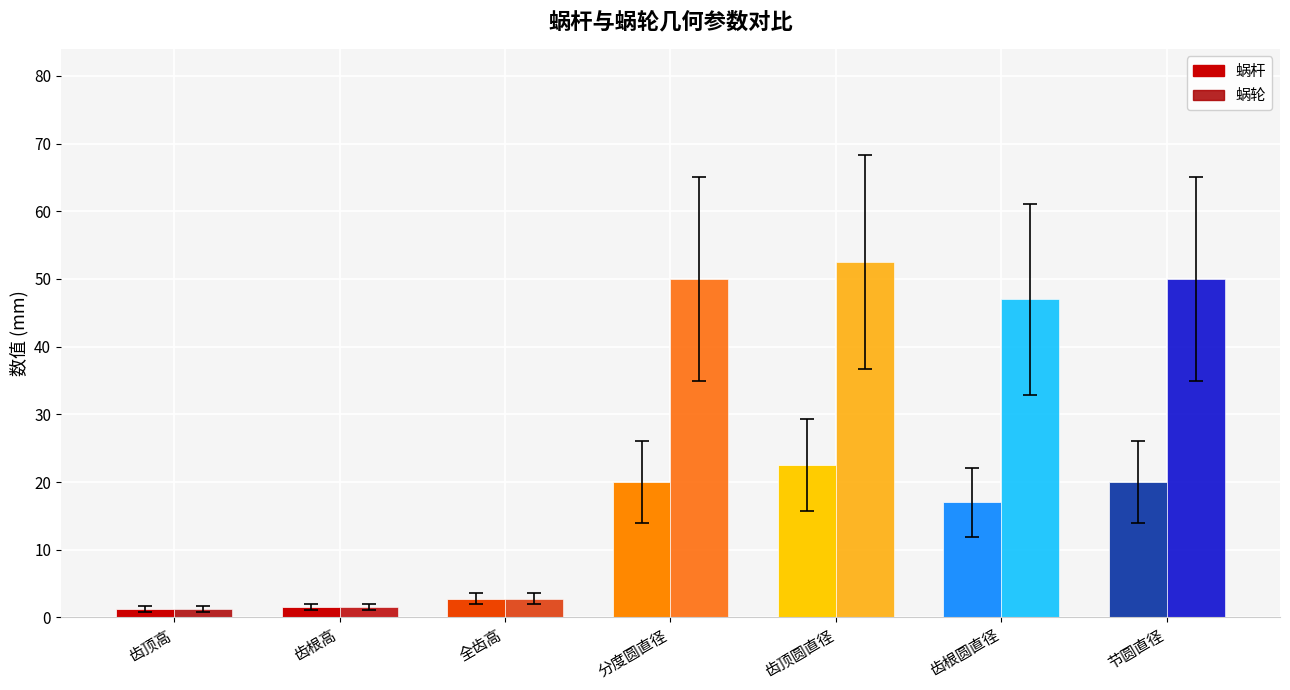

Where is 蜗杆 nearest to the value 11?

齿根圆直径